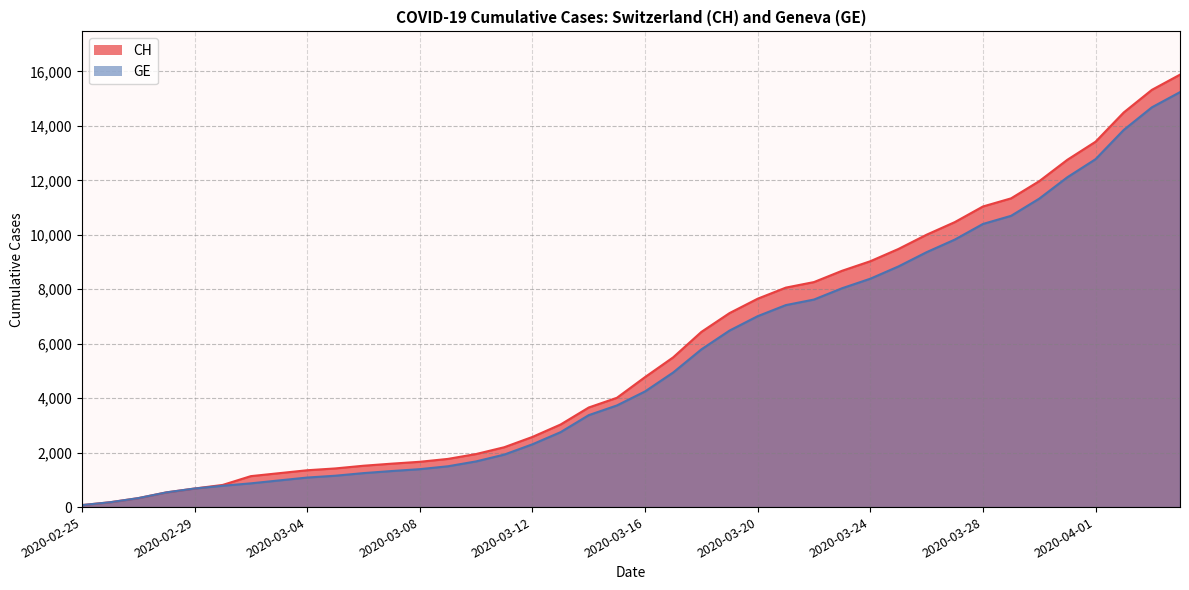

At 2020-03-31, list the series in order from largest to smallest.

CH, GE